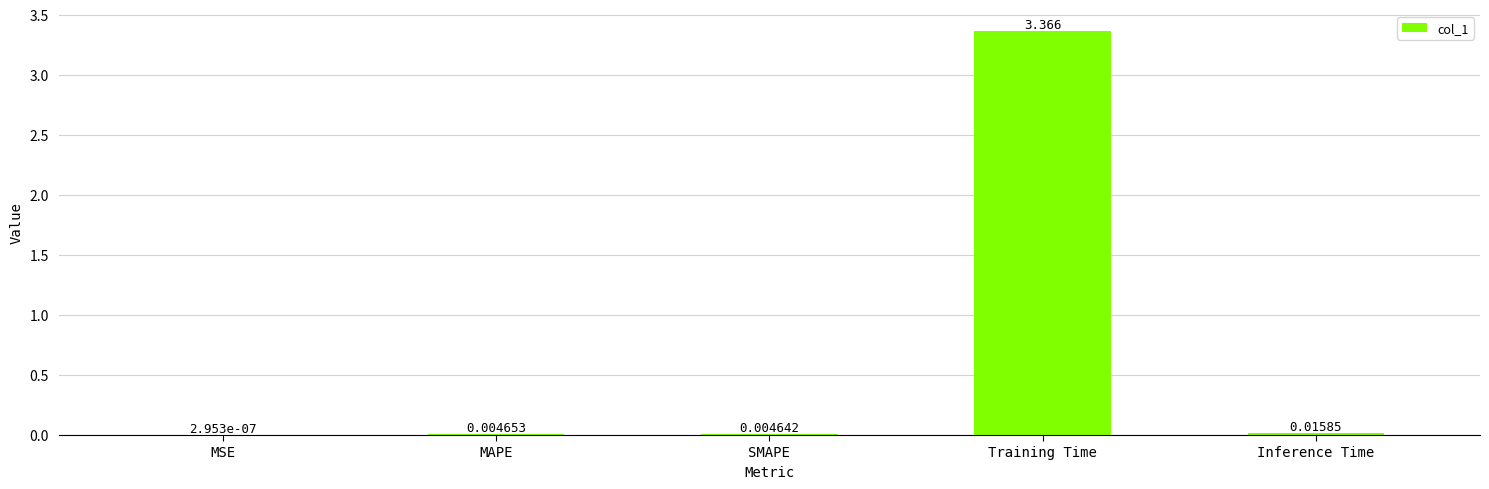

Are the bars grouped side by side (vs. stacked)?

No